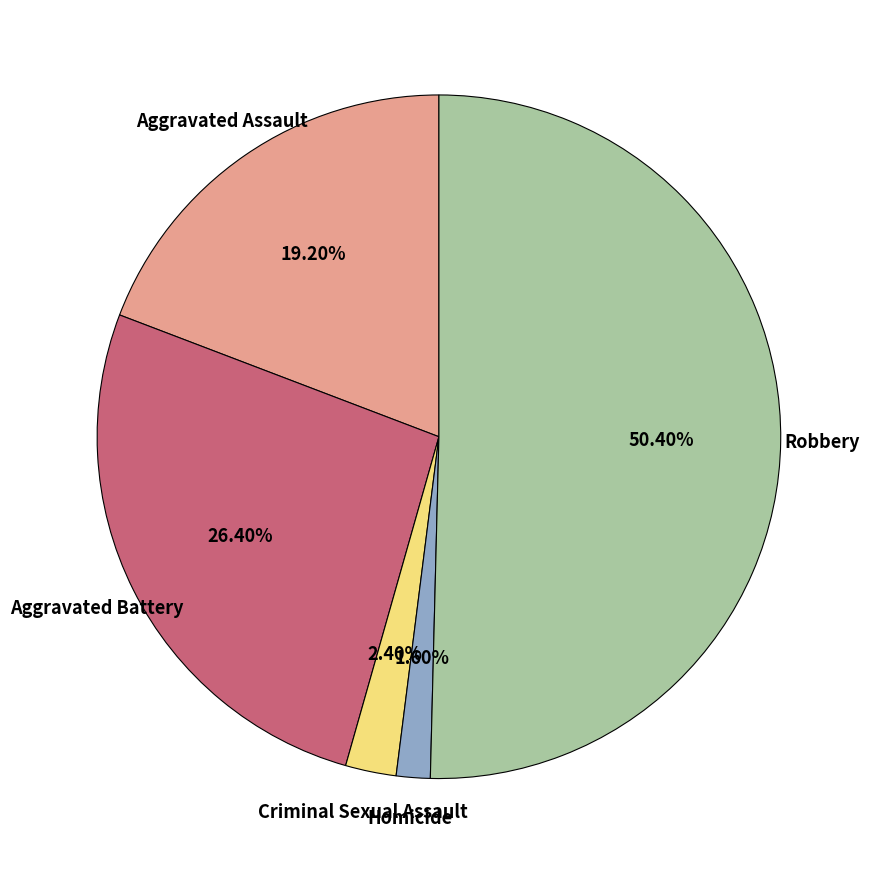

Which slice is the smallest?

Homicide